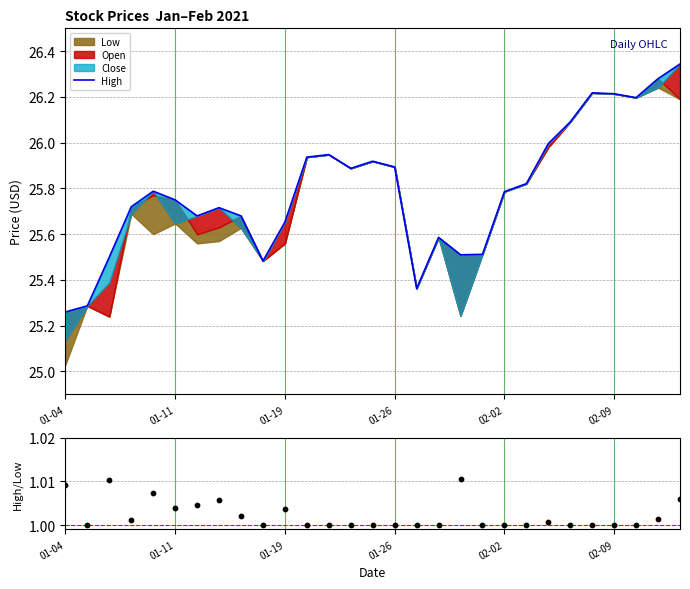

Which series has the largest total across all categories?

High